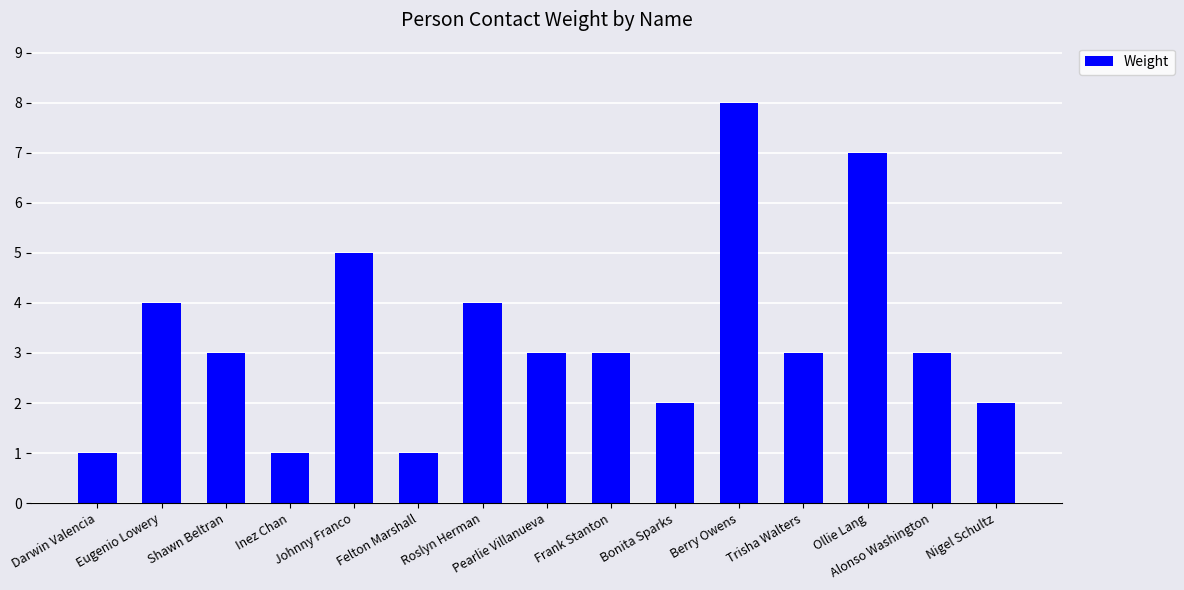

Which has a higher value, Bonita Sparks or Alonso Washington?

Alonso Washington